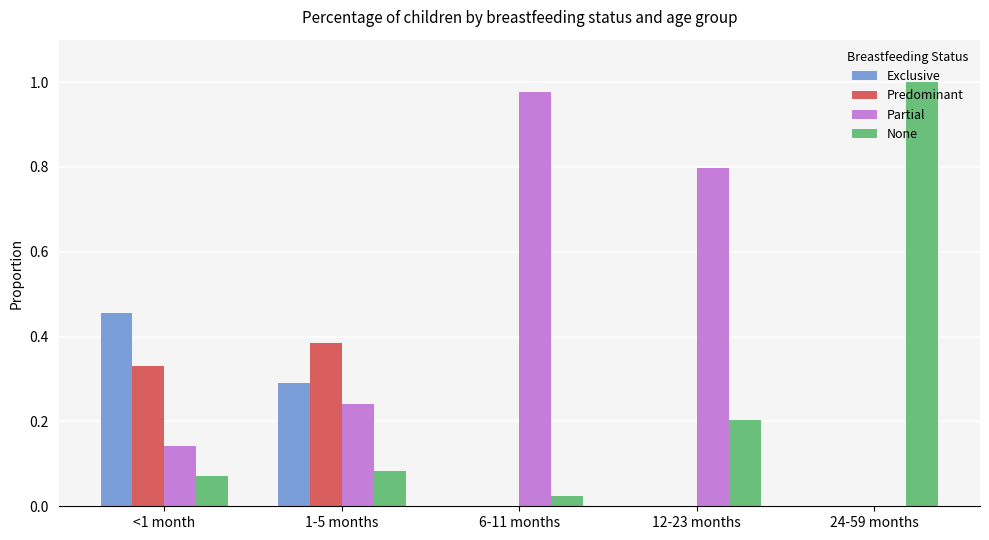

Are the bars horizontal?

No